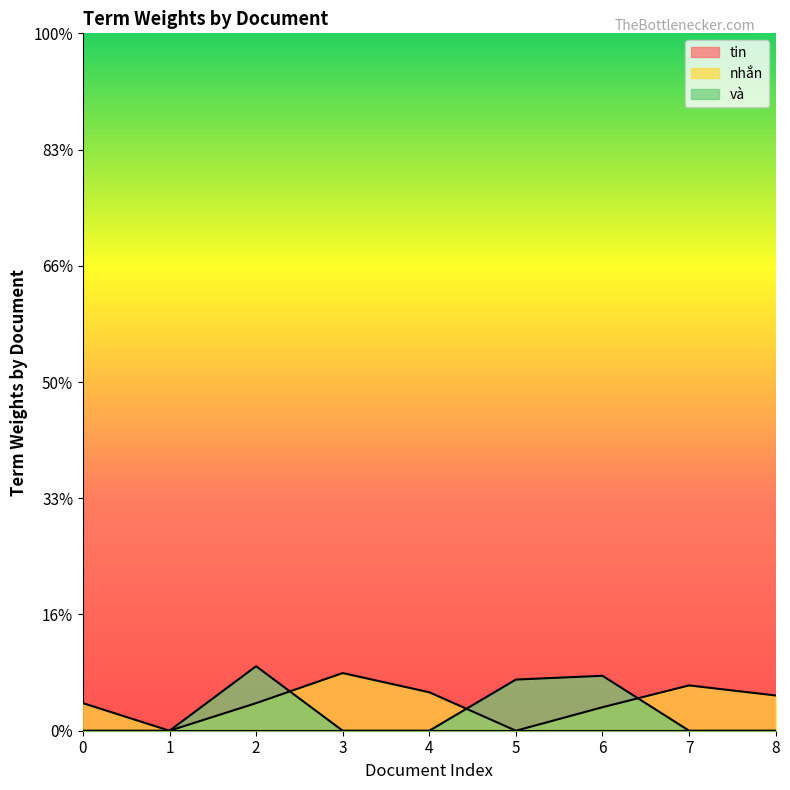

In nhắn, how many points are higher than both neighbors (excluding endpoints)?

2